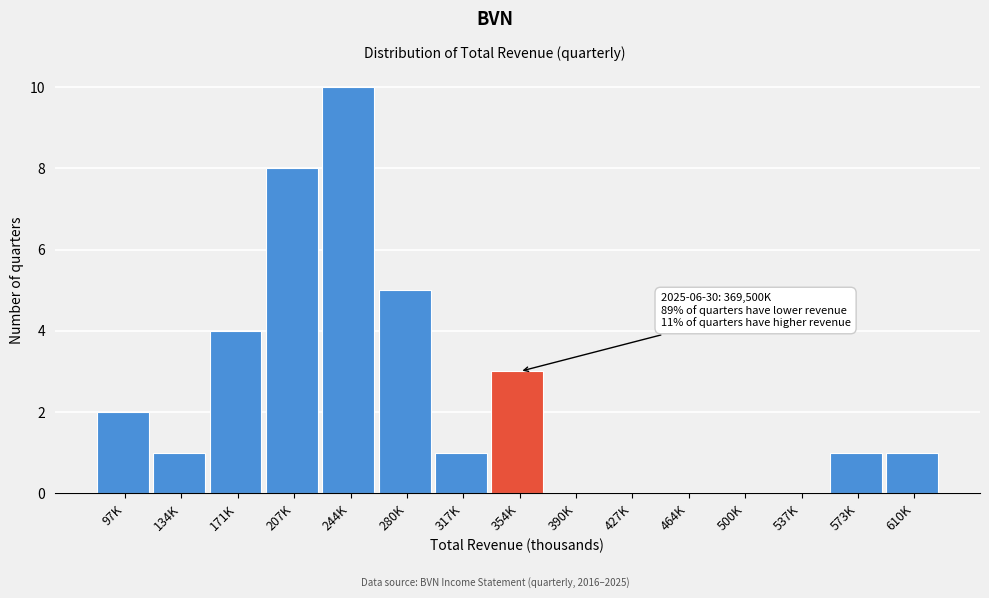

Reading left to right, transcribe all the data shown in this chart.

97K=2	134K=1	171K=4	207K=8	244K=10	280K=5	317K=1	354K=3	390K=0	427K=0	464K=0	500K=0	537K=0	573K=1	610K=1